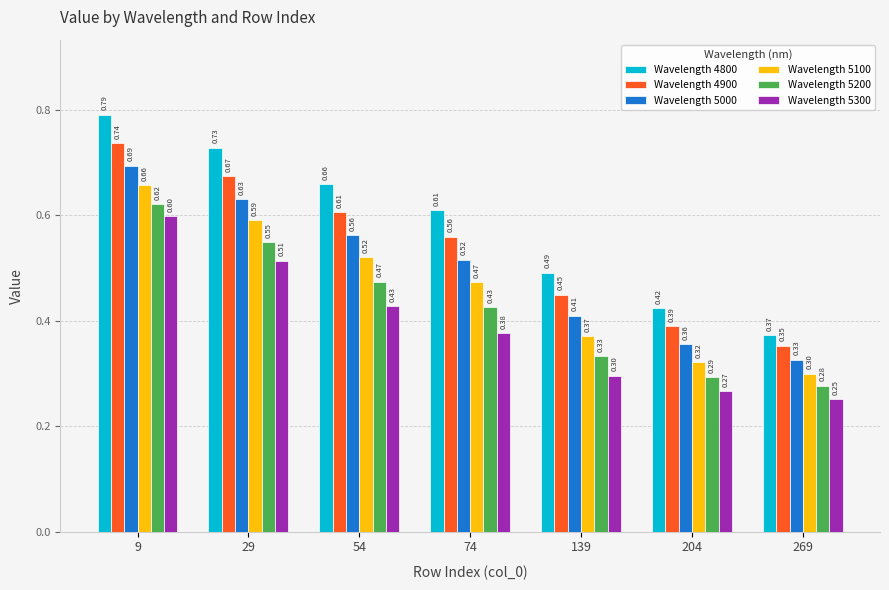

How many groups of bars are there?

7